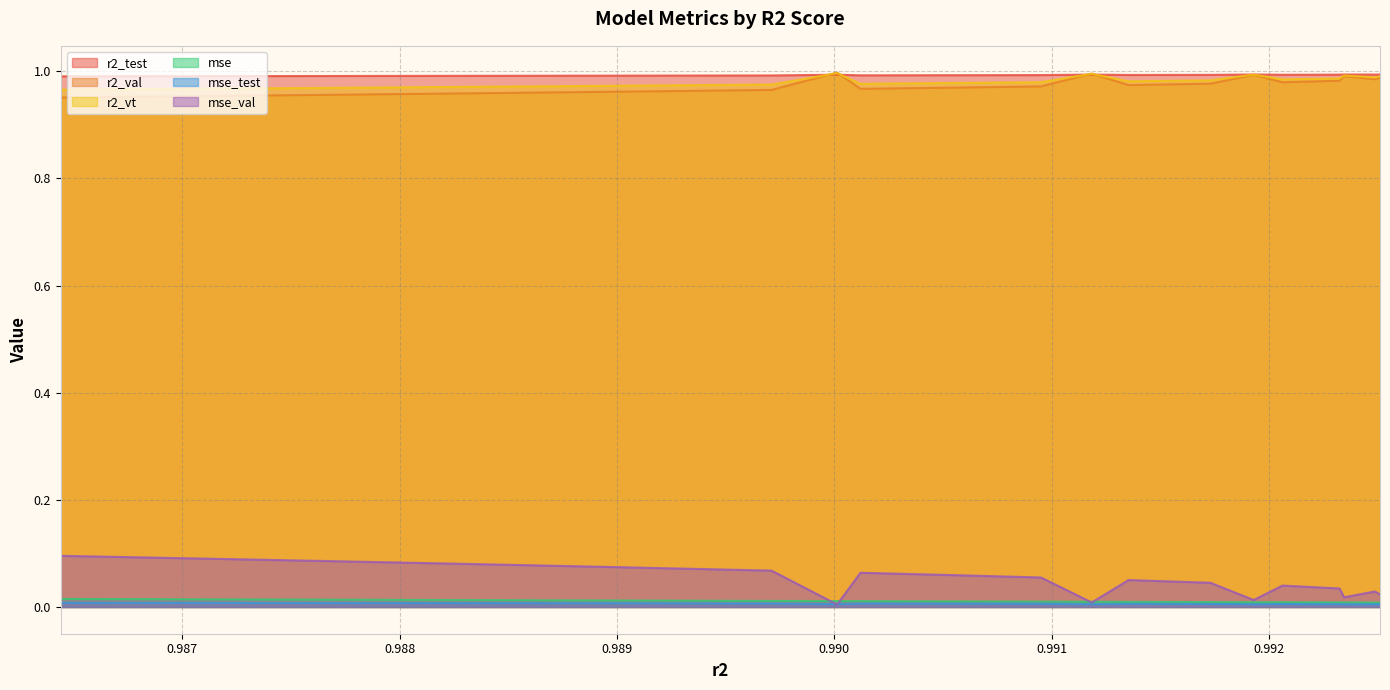

How many data points does each series have?

25